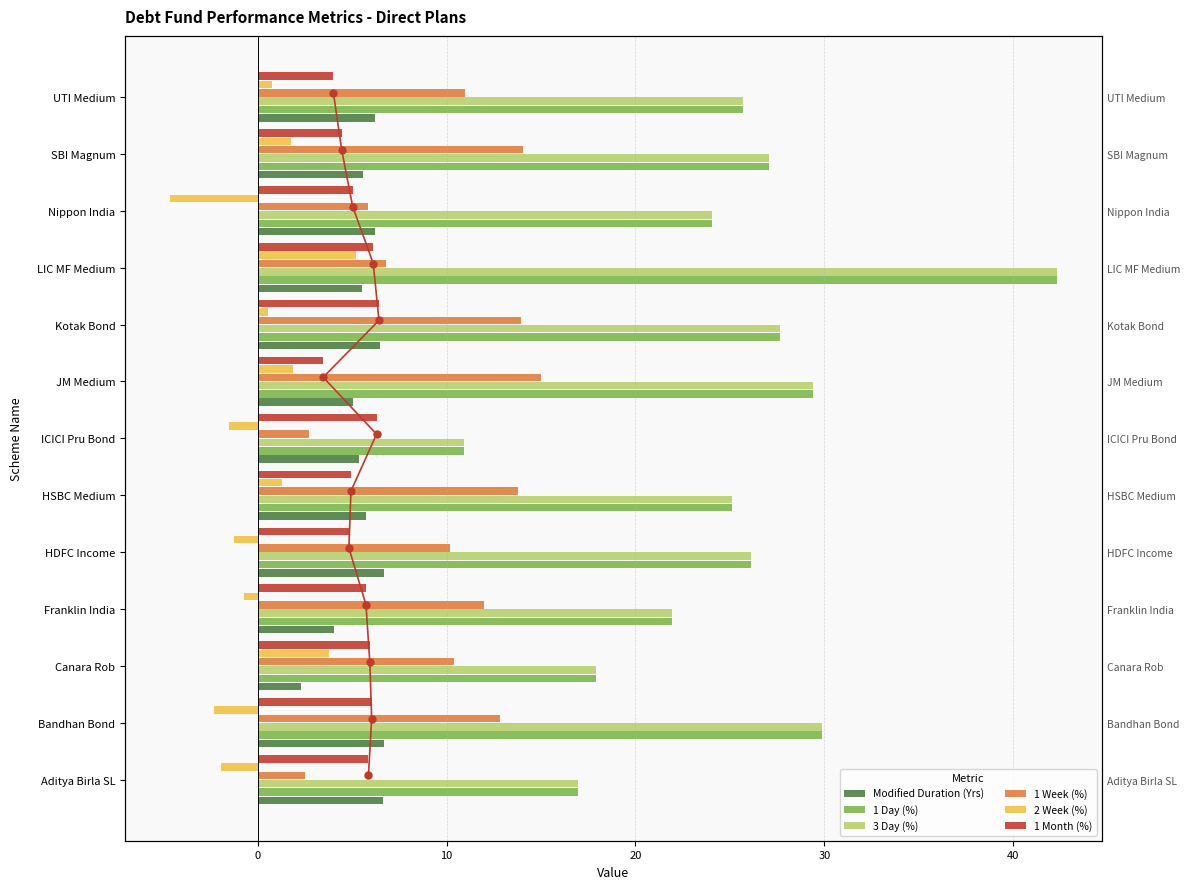

What is the average value of the 3 Day (%) series?

25.0